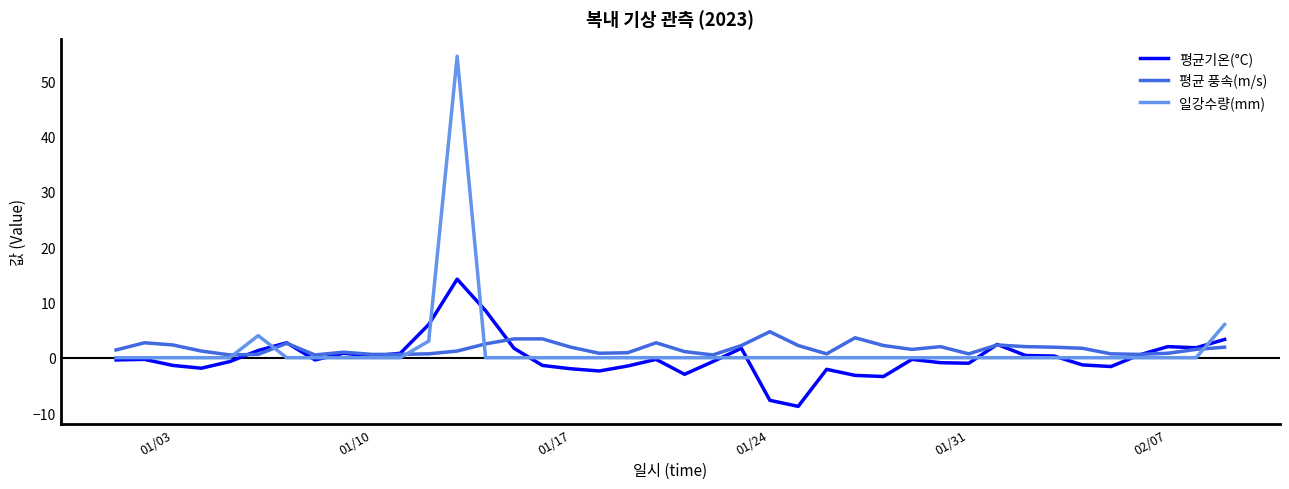

What is the highest value of the 평균 풍속(m/s) series?

4.7